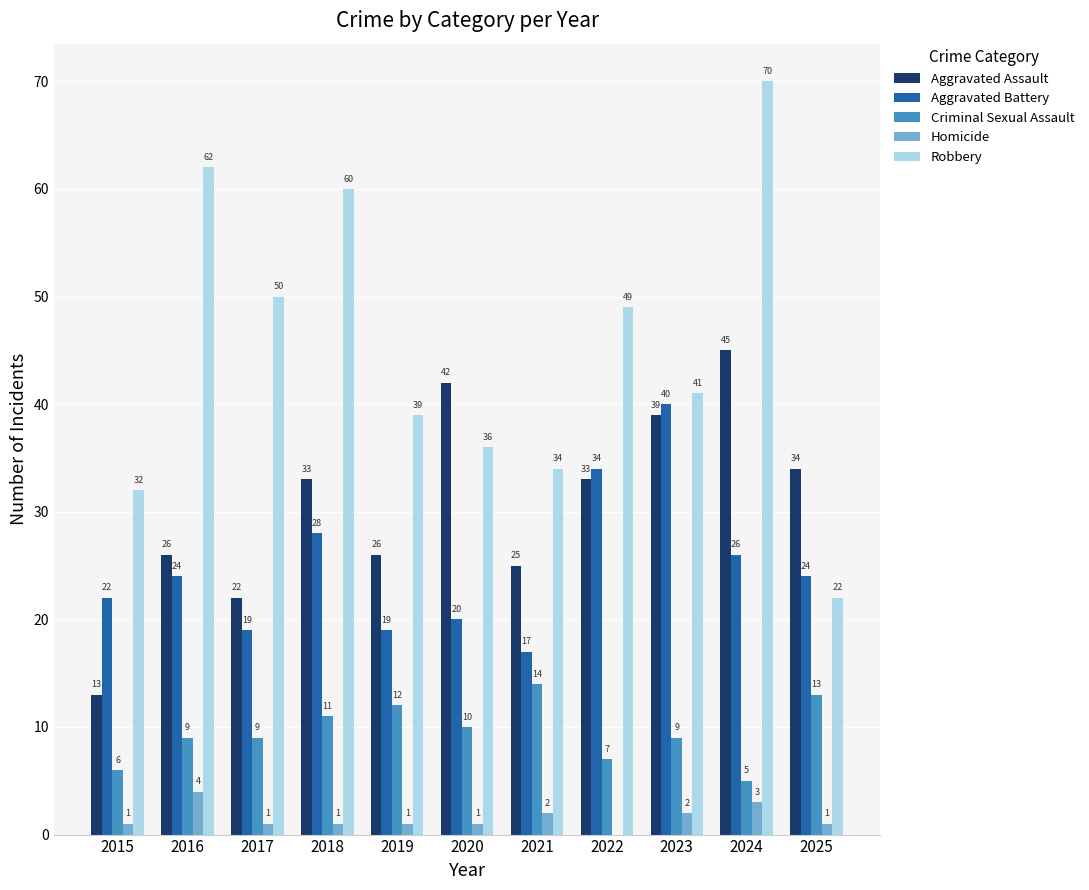

Between 2016 and 2018, which series saw the biggest shift?

Aggravated Assault